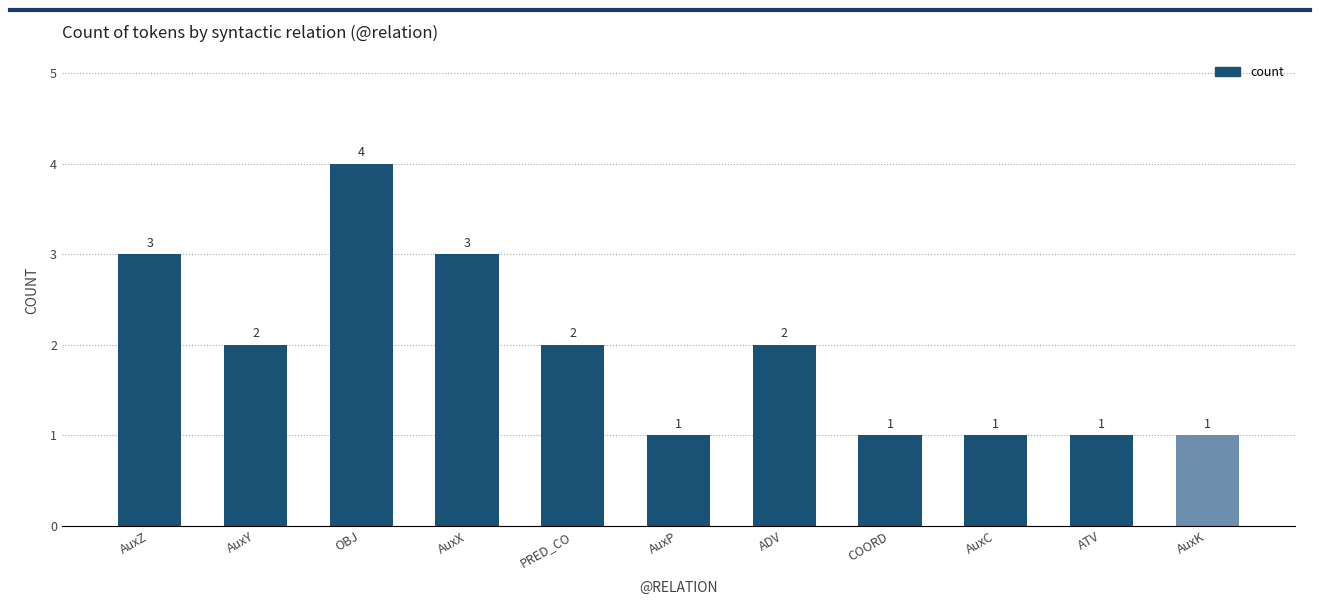

True or false: the data shows 0 at COORD.

False